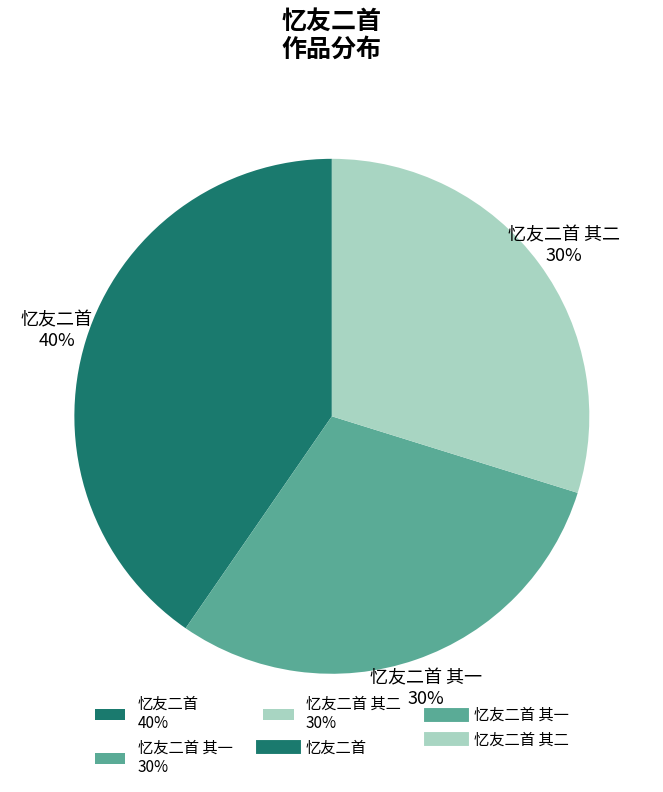

To the nearest percent, what is the average slice percentage?

33%